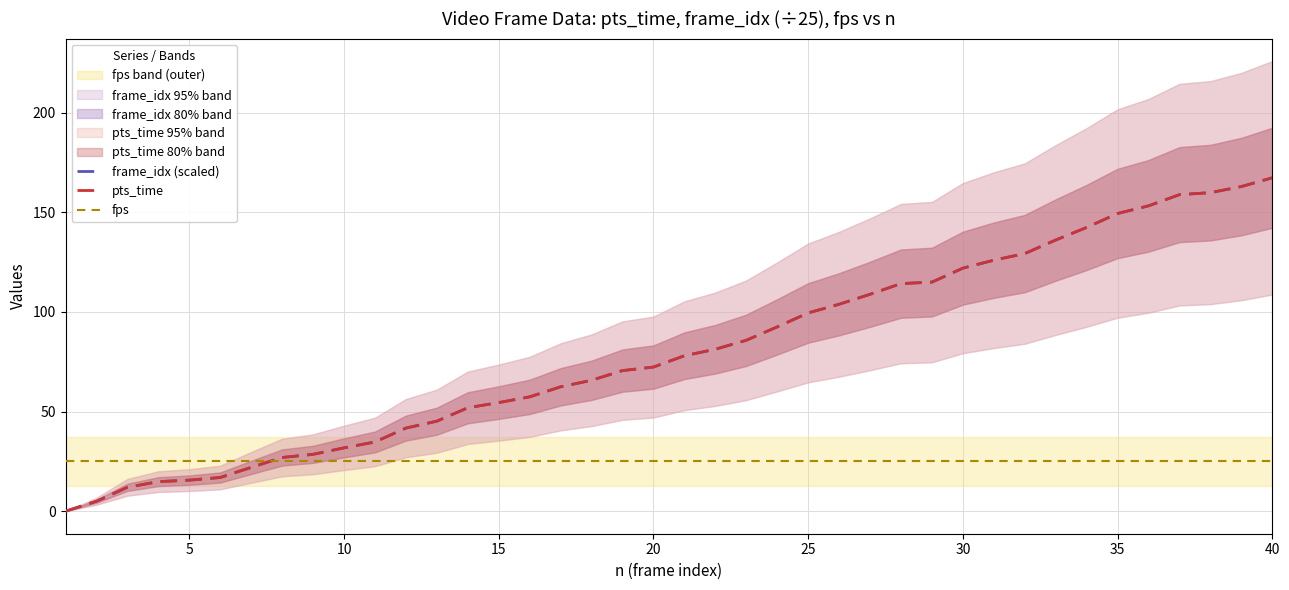

What is the highest value of the pts_time series?

167.4